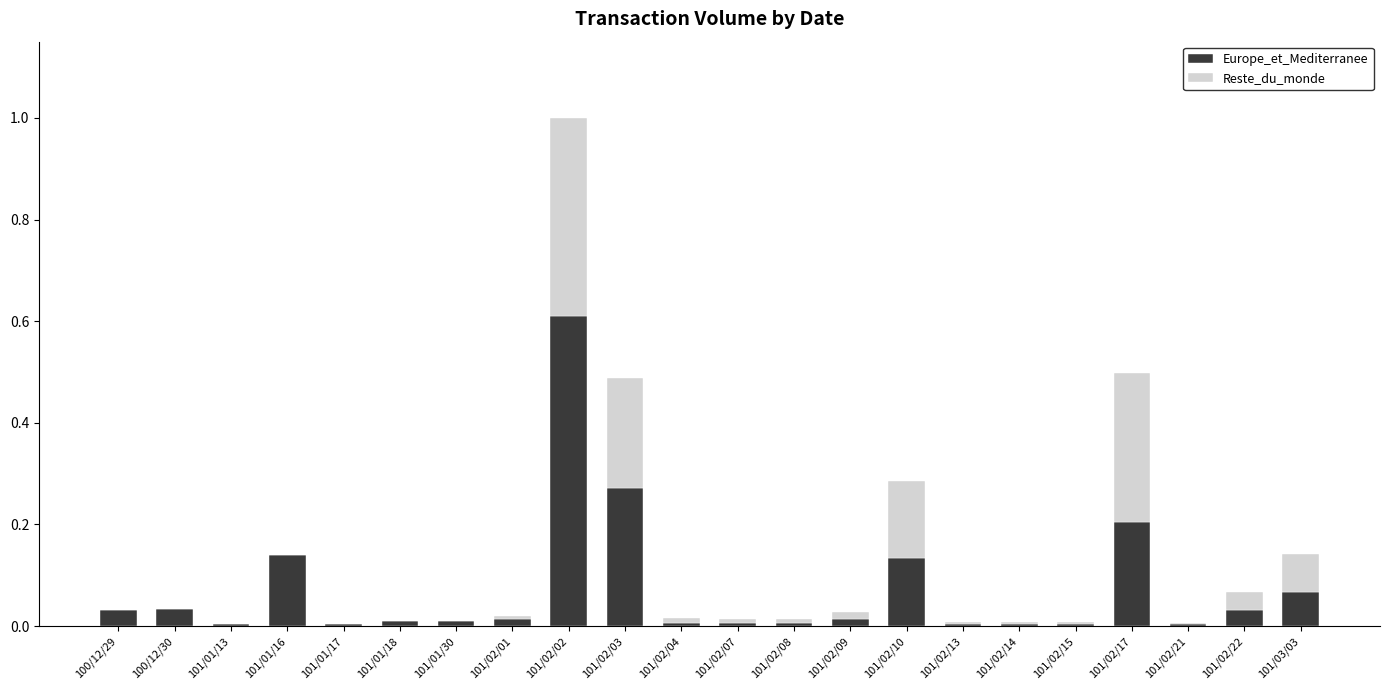

At which label does Europe_et_Mediterranee reach its peak?

101/02/02